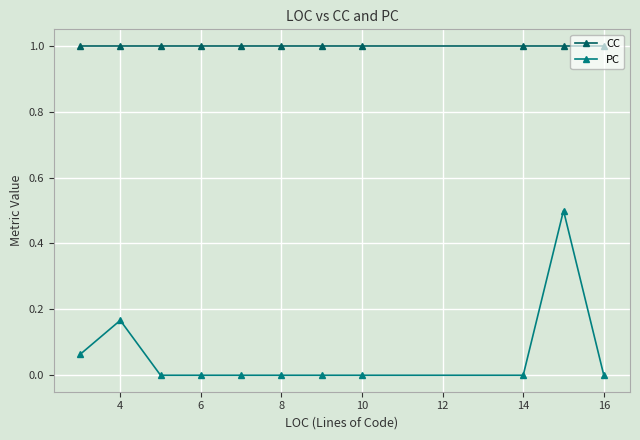

List the series in order of their peak value, lowest first.

PC, CC